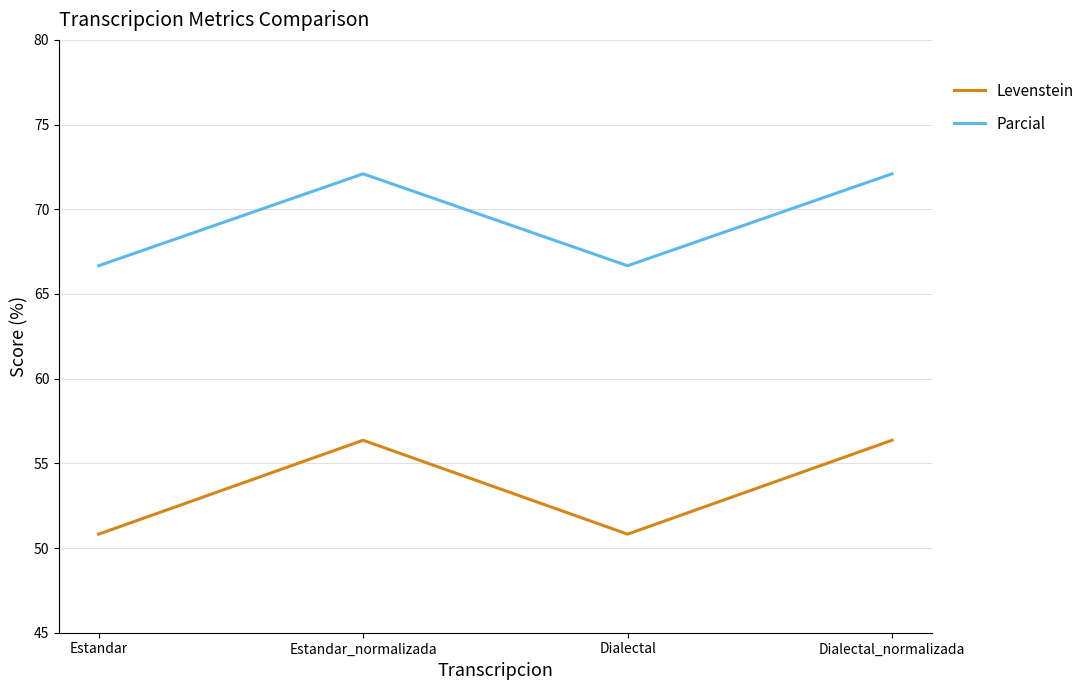

What is the total value across all series at Estandar?

117.5